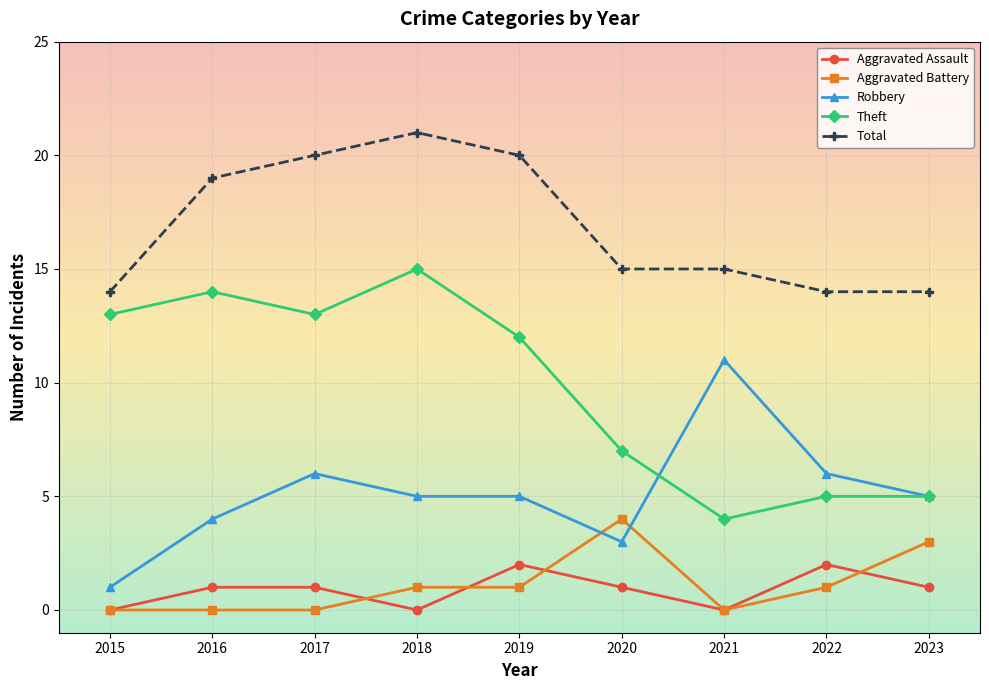

Which series has the largest total across all categories?

Total